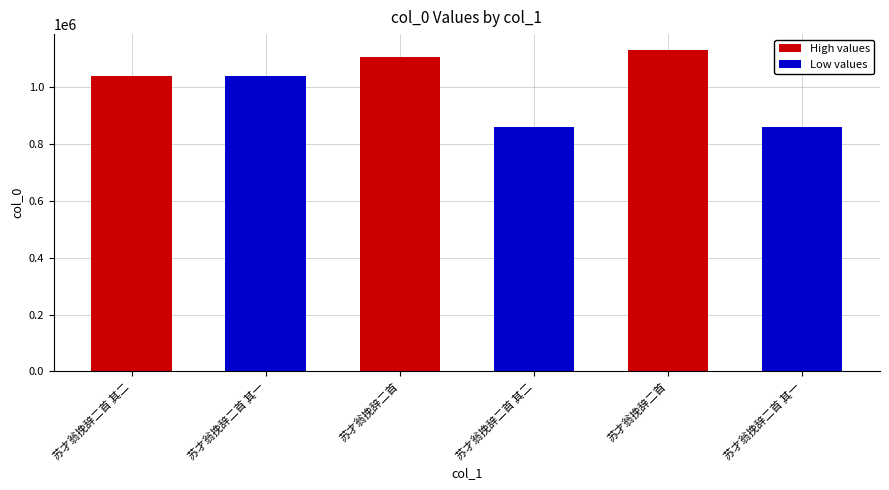

The value at 苏才翁挽辞二首 其二 is 419895. True or false?

False